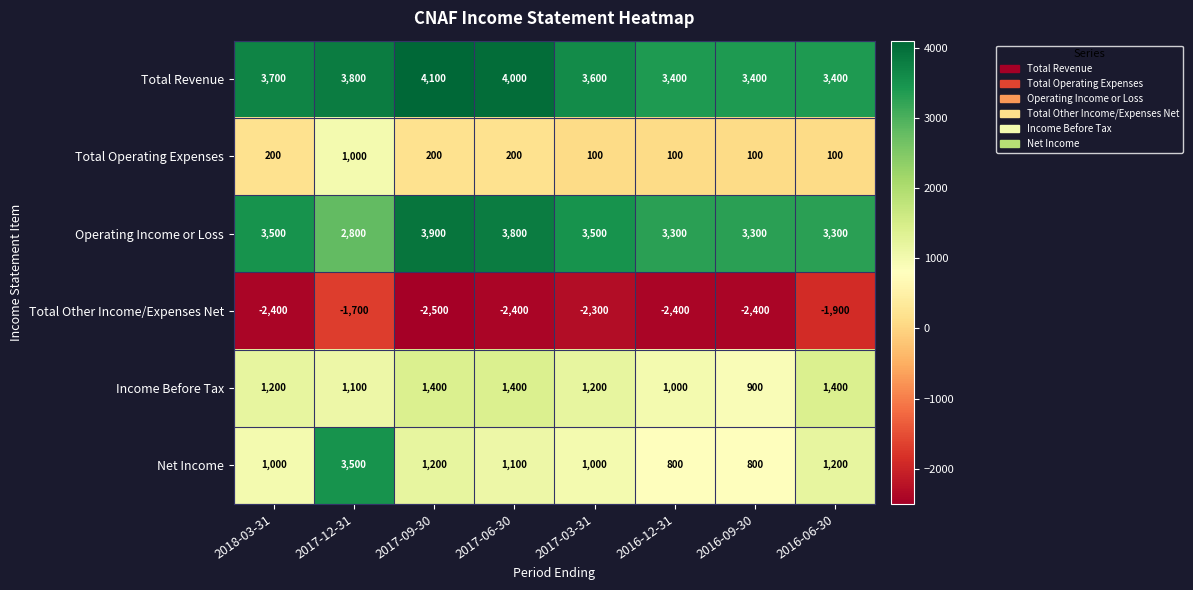

Count the number of data series in this chart.

6